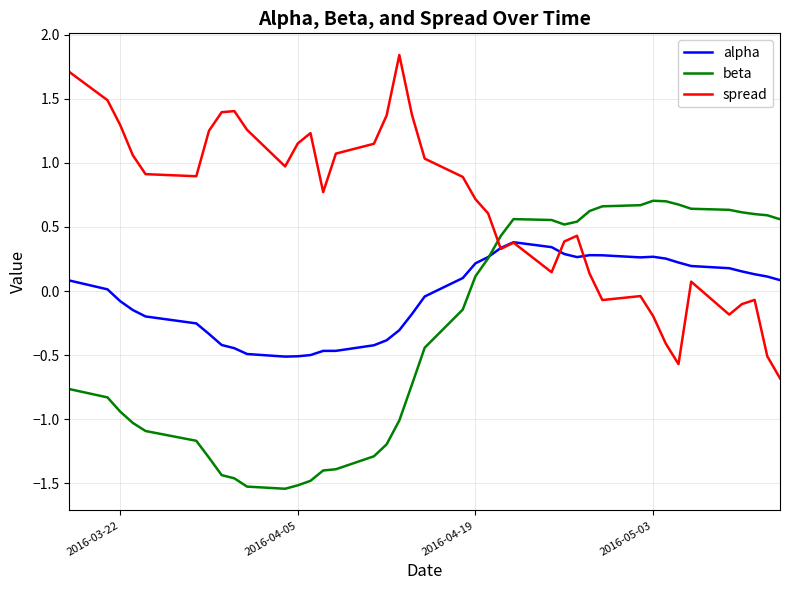

How many intersections are there between spread and beta?

1